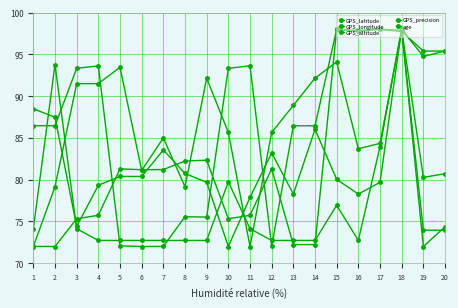

Is it true that GPS_longitude equals 29.7 at 16?

False